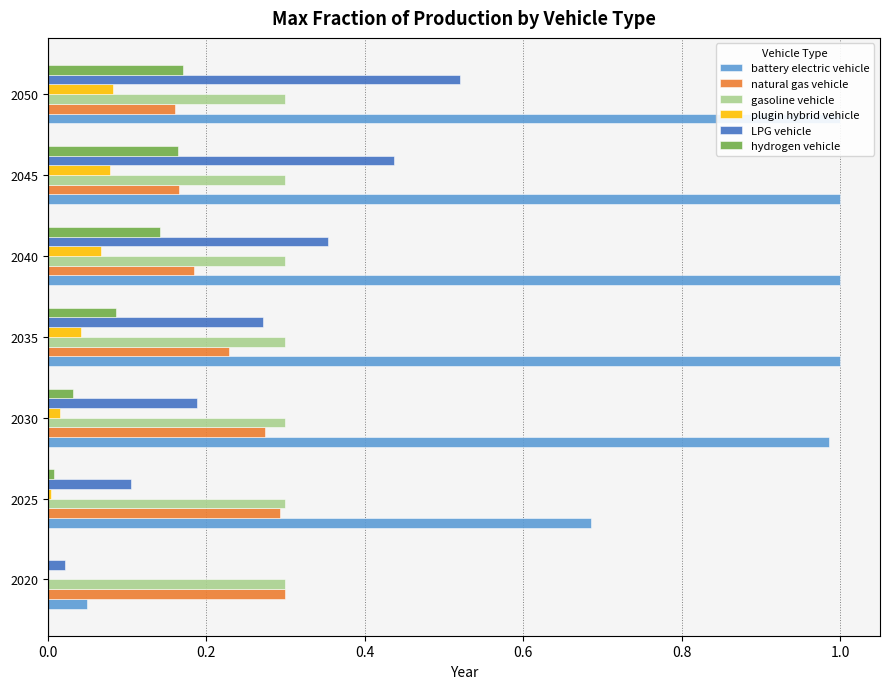

Count the number of categories in the chart.

7